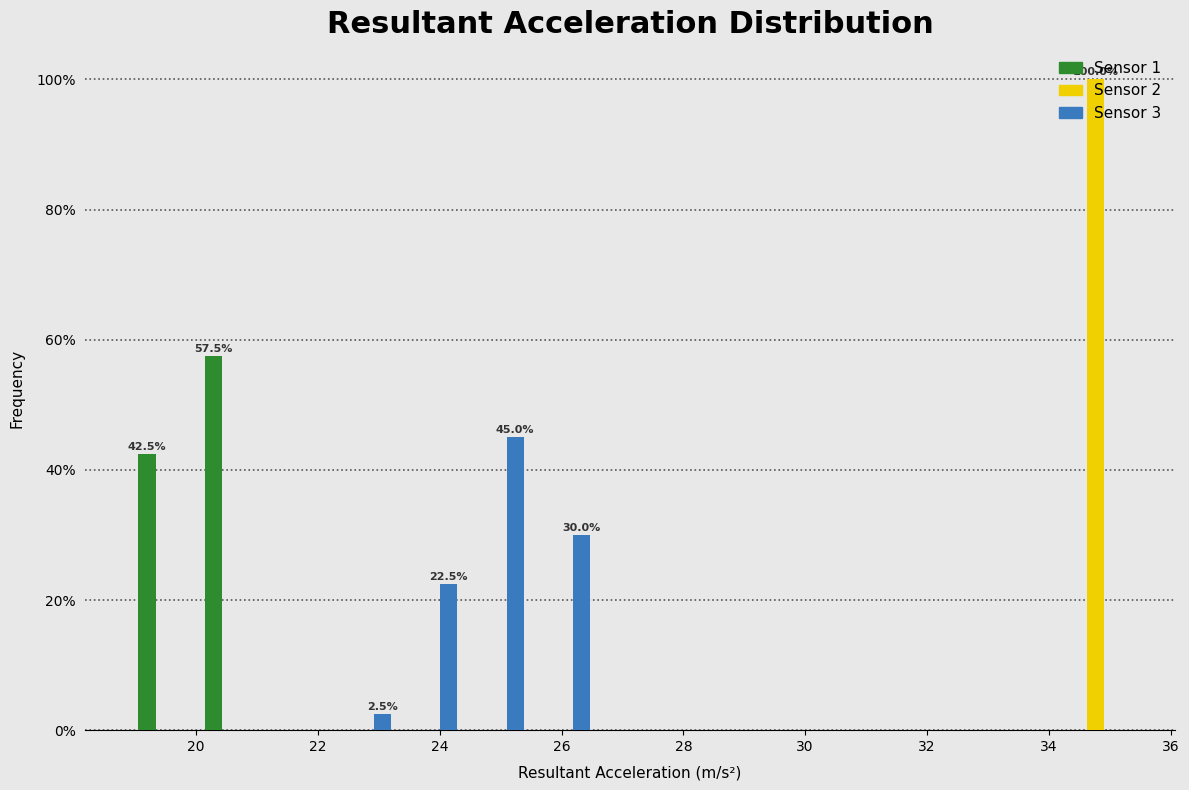

In the Sensor 1 series, which range on the x-axis has the tallest bar?

20.0 to 21.2